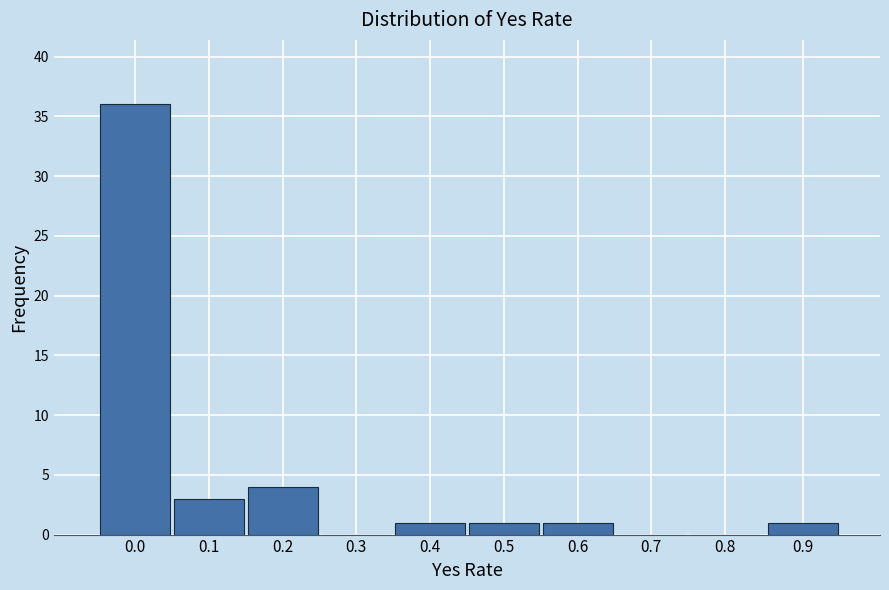

Reading right to left, extract all data points from this chart.

0.9=1	0.8=0	0.7=0	0.6=1	0.5=1	0.4=1	0.3=0	0.2=4	0.1=3	0.0=36